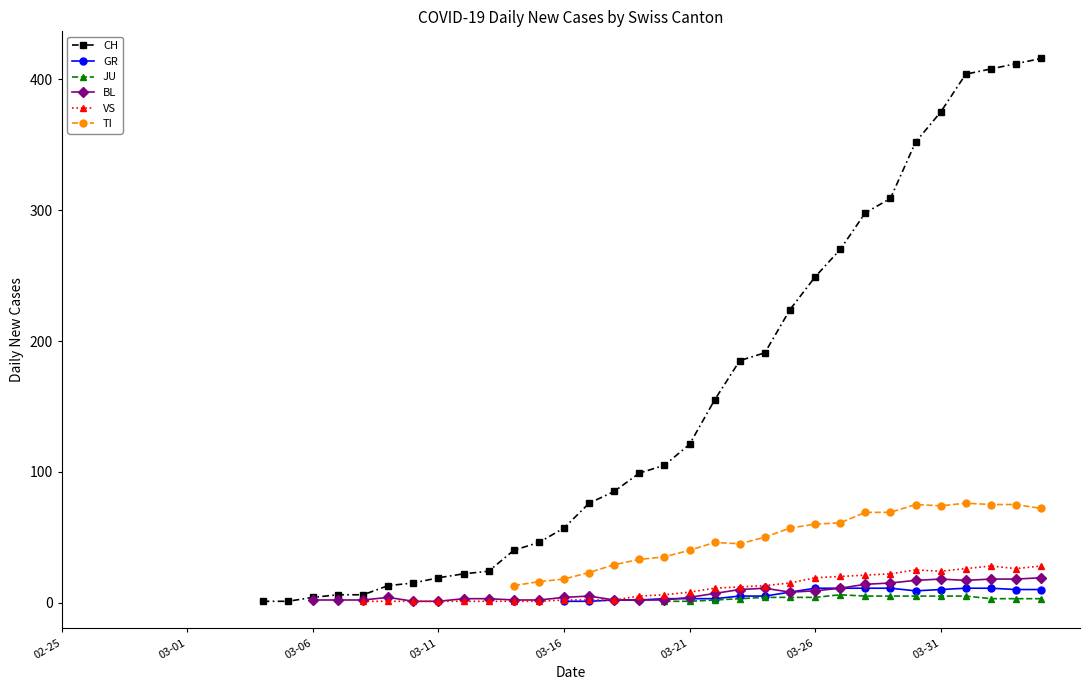

True or false: TI and JU cross at least once.

False